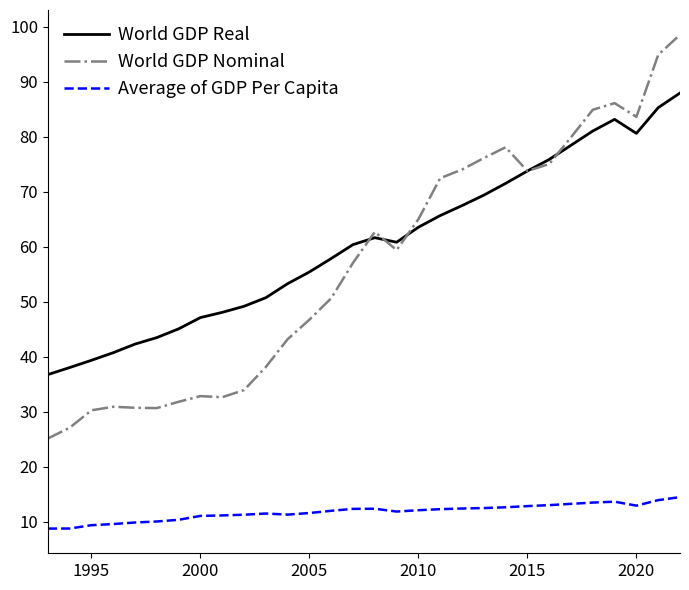

In Average of GDP Per Capita, how many points are higher than both neighbors (excluding endpoints)?

3